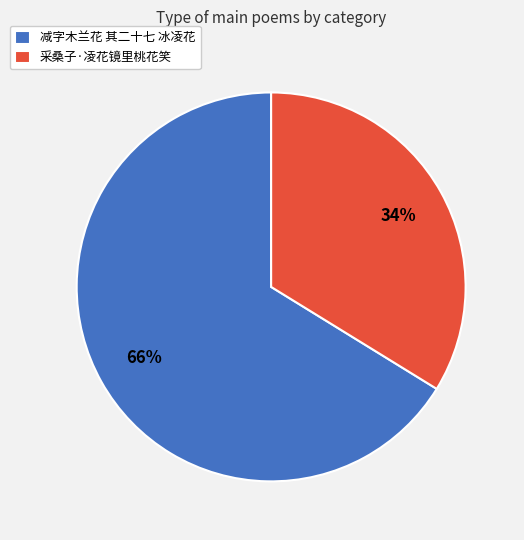

To the nearest percent, what is the combined percentage of 采桑子·凌花镜里桃花笑 and 减字木兰花 其二十七 冰凌花?

100%